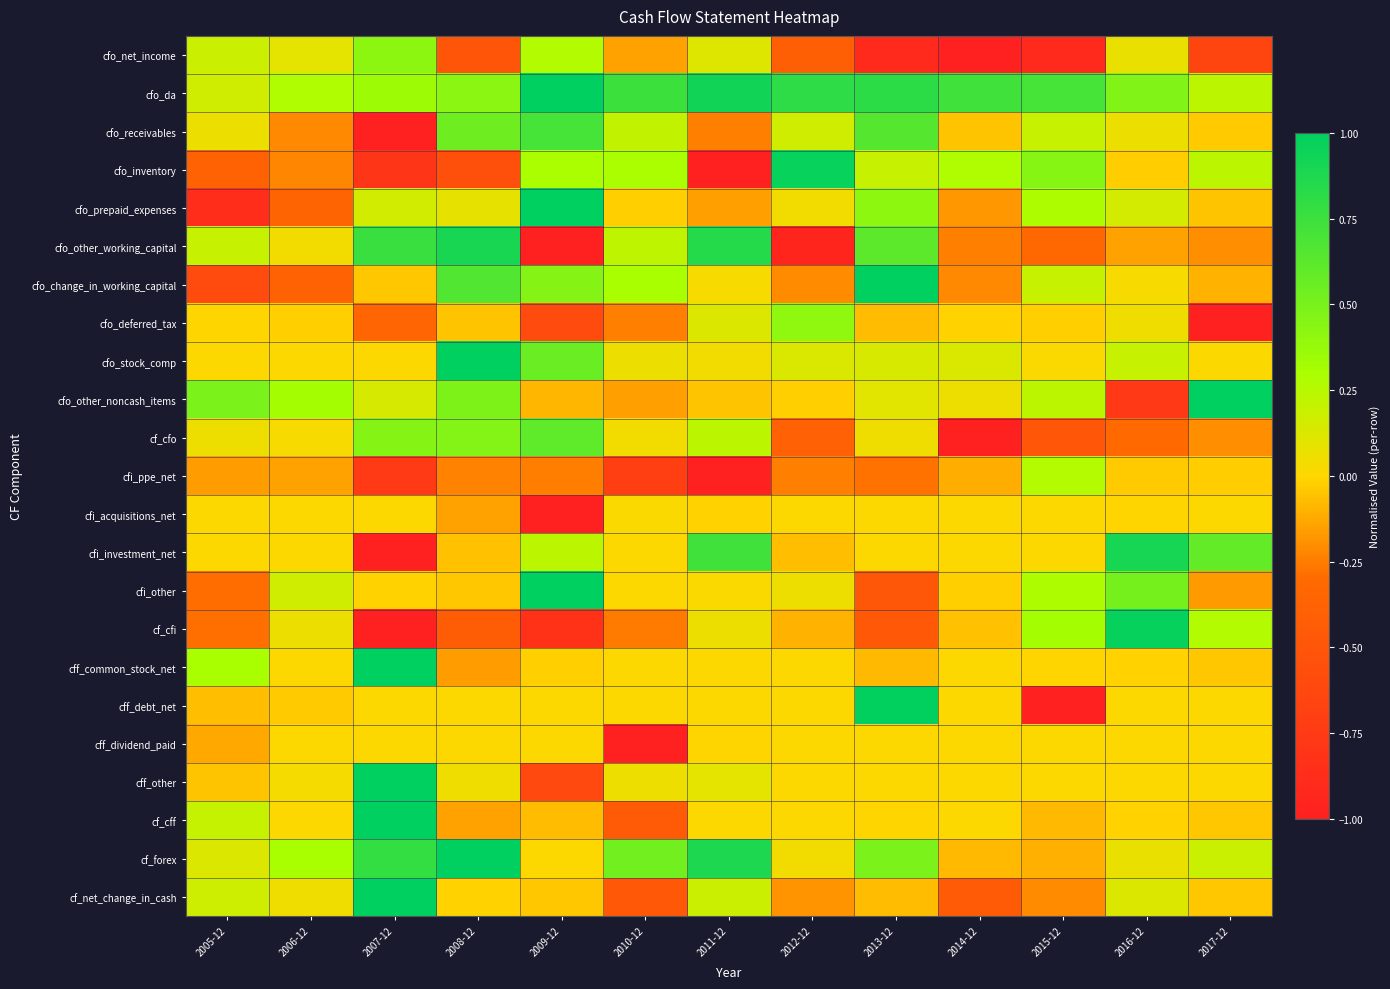

What is the minimum value shown in the chart?

-1.0